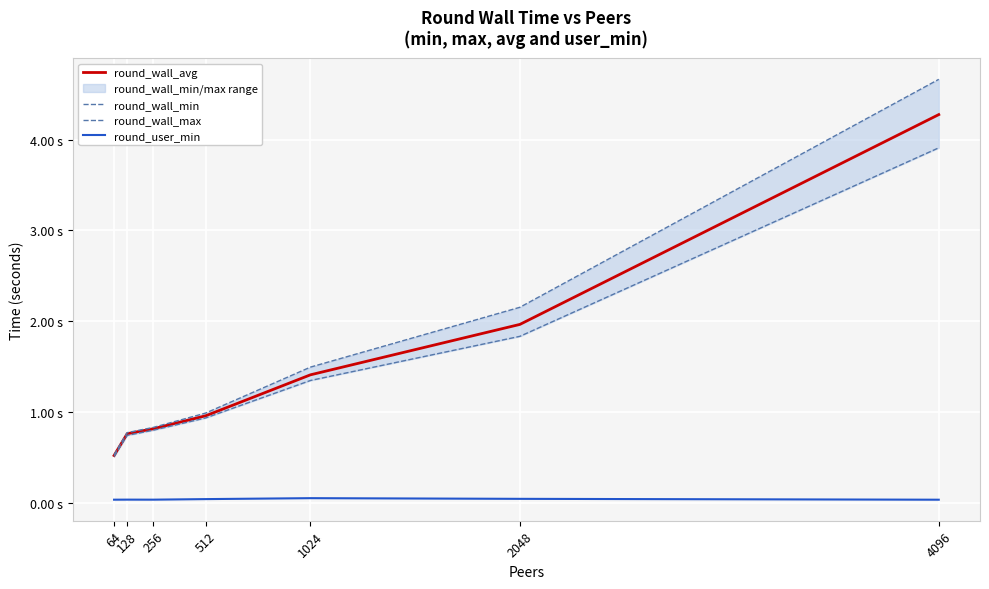

Rank the series by their maximum value, from highest to lowest.

round_wall_max, round_wall_avg, round_wall_min, round_user_min